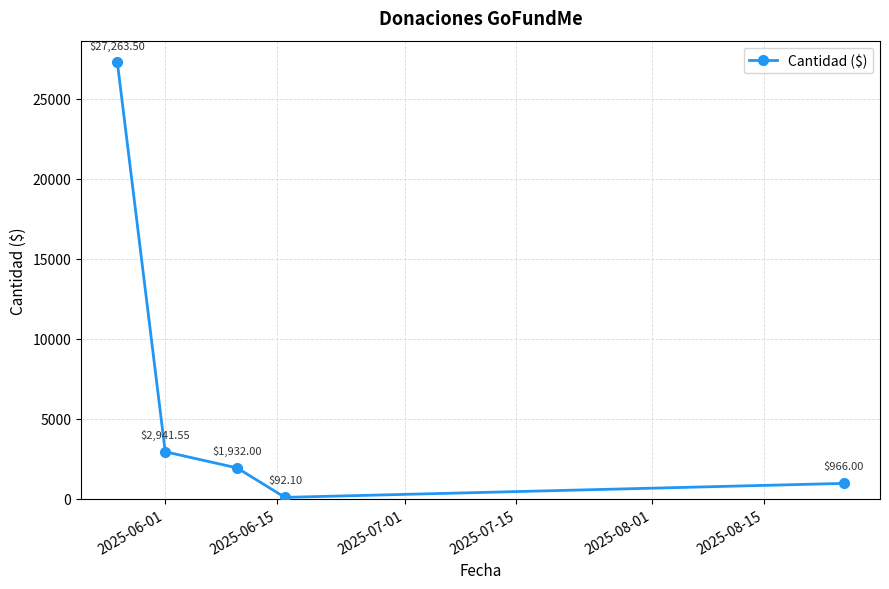

Does the chart display data point markers on the line(s)?

Yes